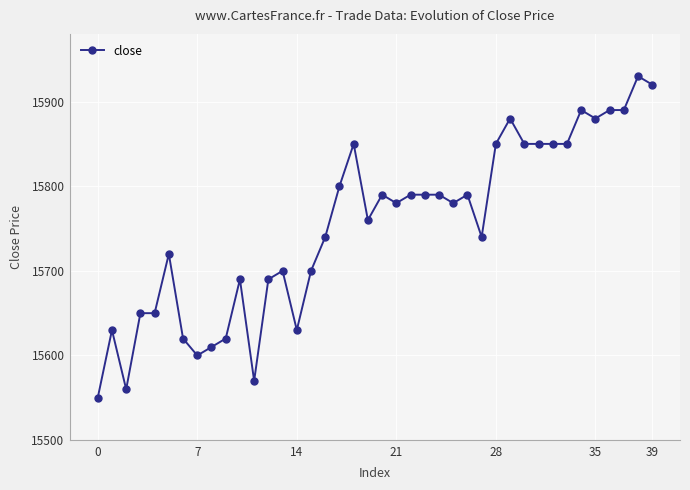

True or false: there are more than 1 points higher than both neighbors.

True